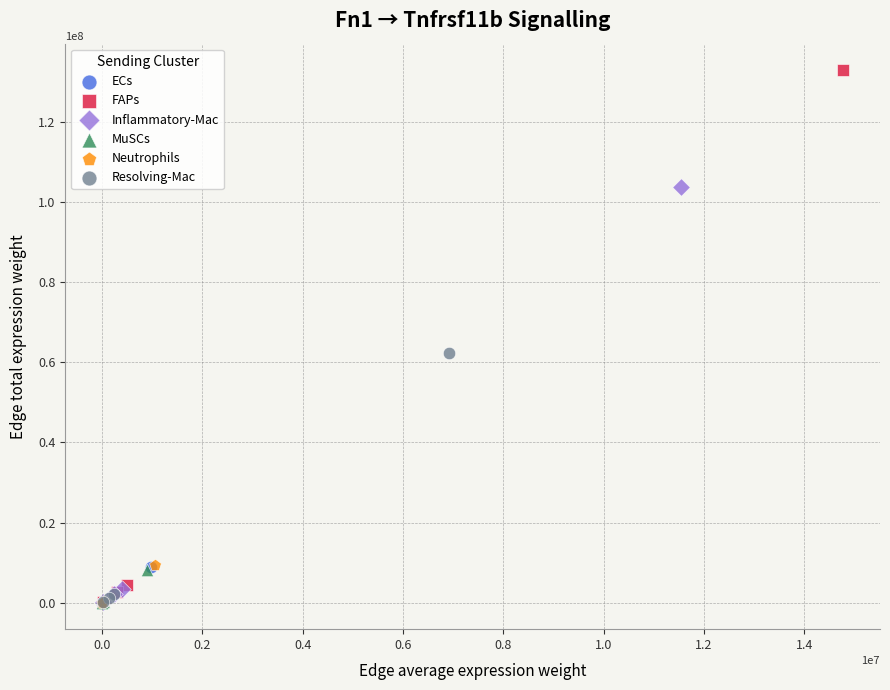

What are all the series names shown in the legend?

ECs, FAPs, Inflammatory-Mac, MuSCs, Neutrophils, Resolving-Mac